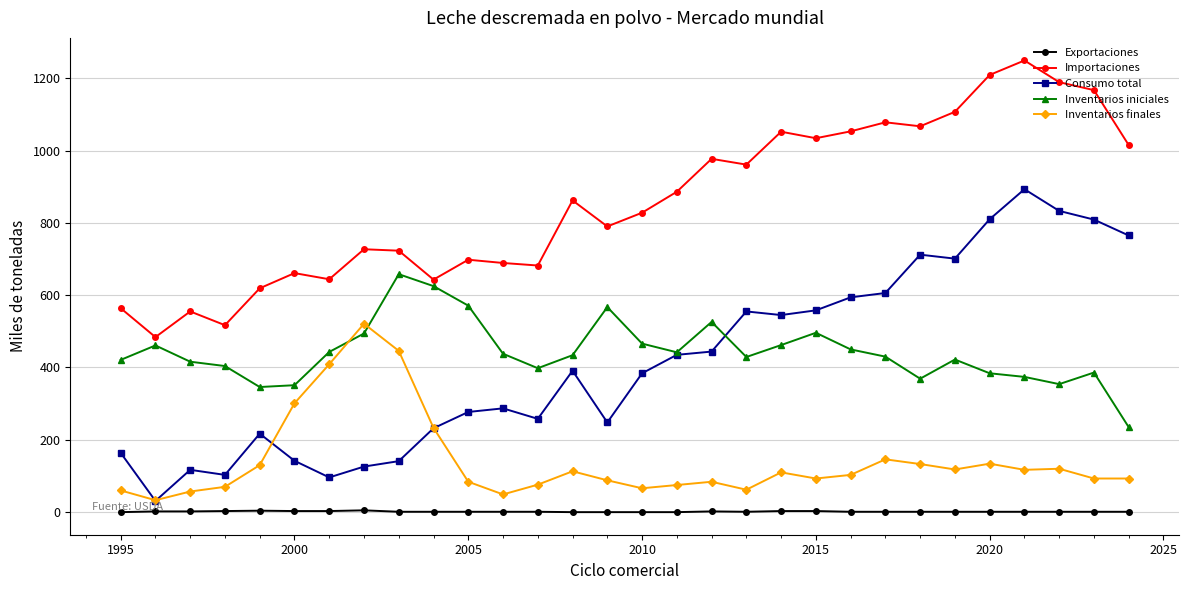

Does the chart have visible grid lines?

Yes